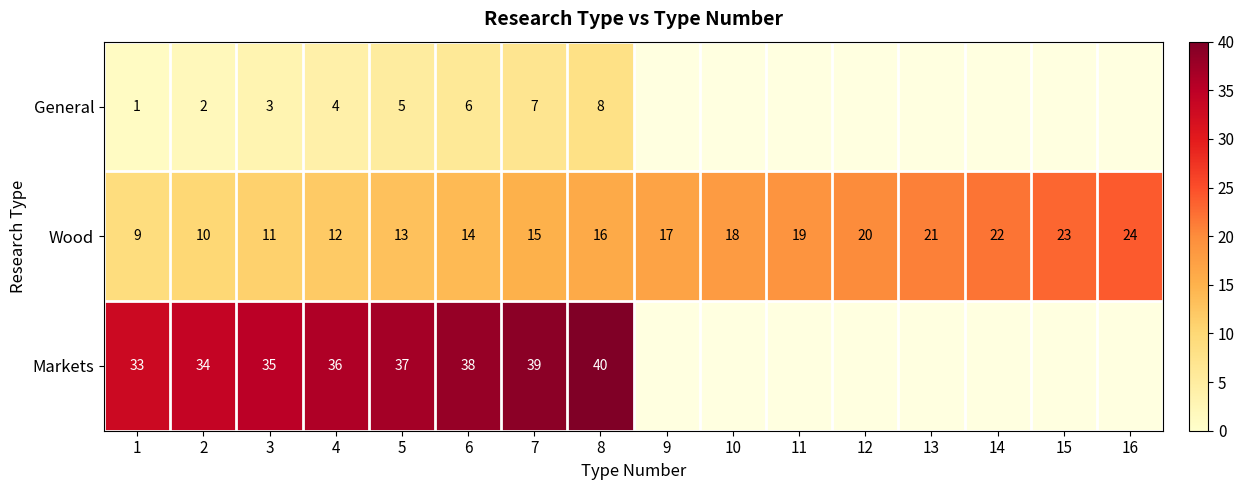

How many distinct data groups are displayed?

3